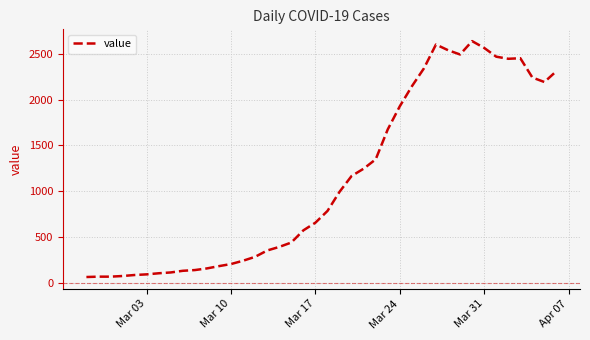

What is the smallest value displayed?

61